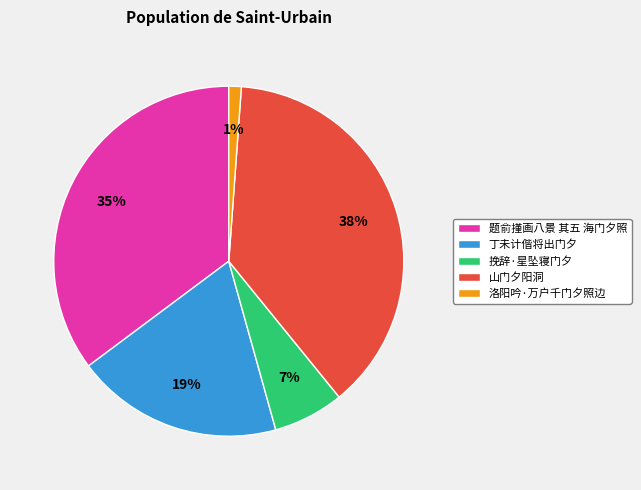

To the nearest percent, what portion does 题俞㨷画八景 其五 海门夕照 represent?

35%